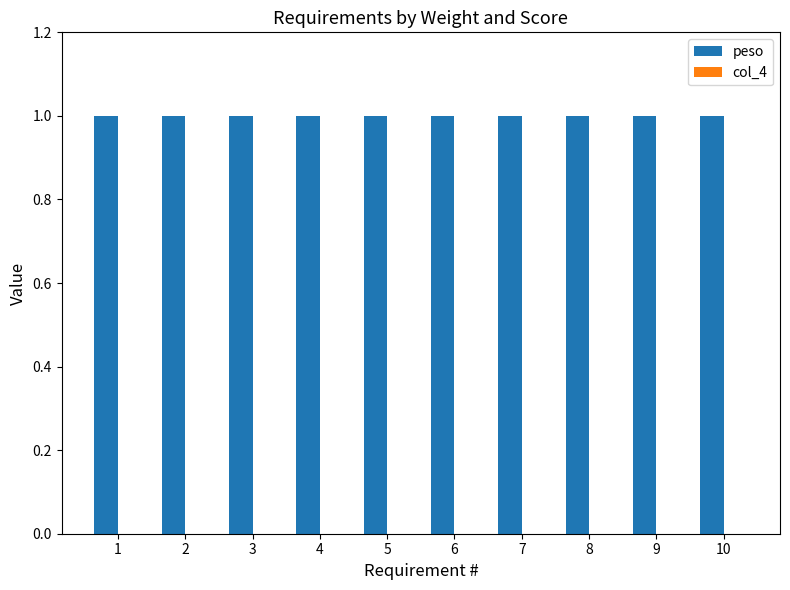

True or false: peso has a value of 1 at 2.

True